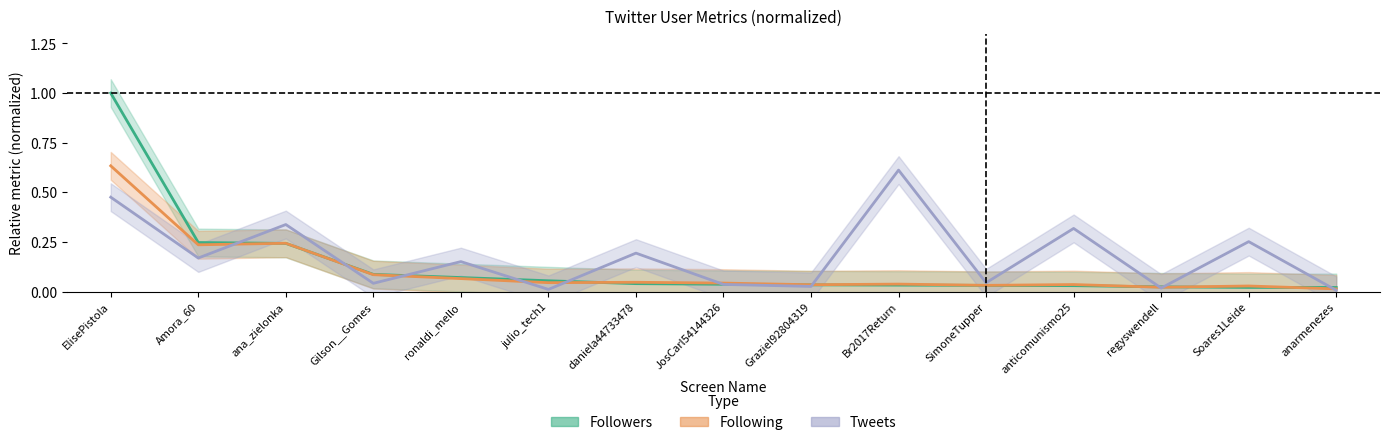

What value does the Followers series have at Amora_60?

0.2